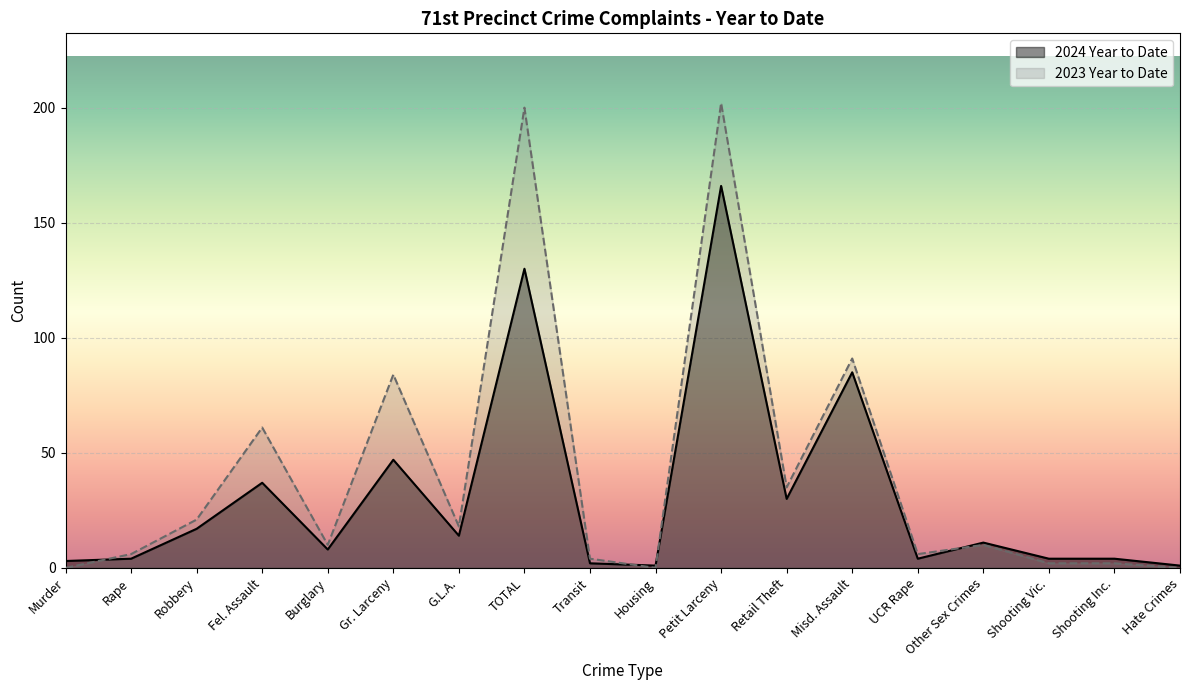

True or false: 2024 Year to Date has a value of 1 at Housing.

False